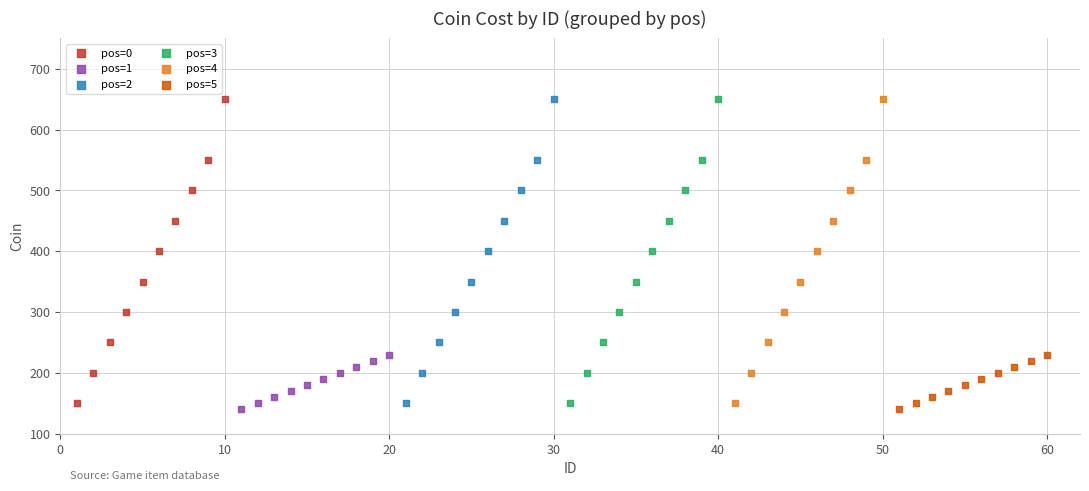

What are all the series names shown in the legend?

pos=0, pos=1, pos=2, pos=3, pos=4, pos=5